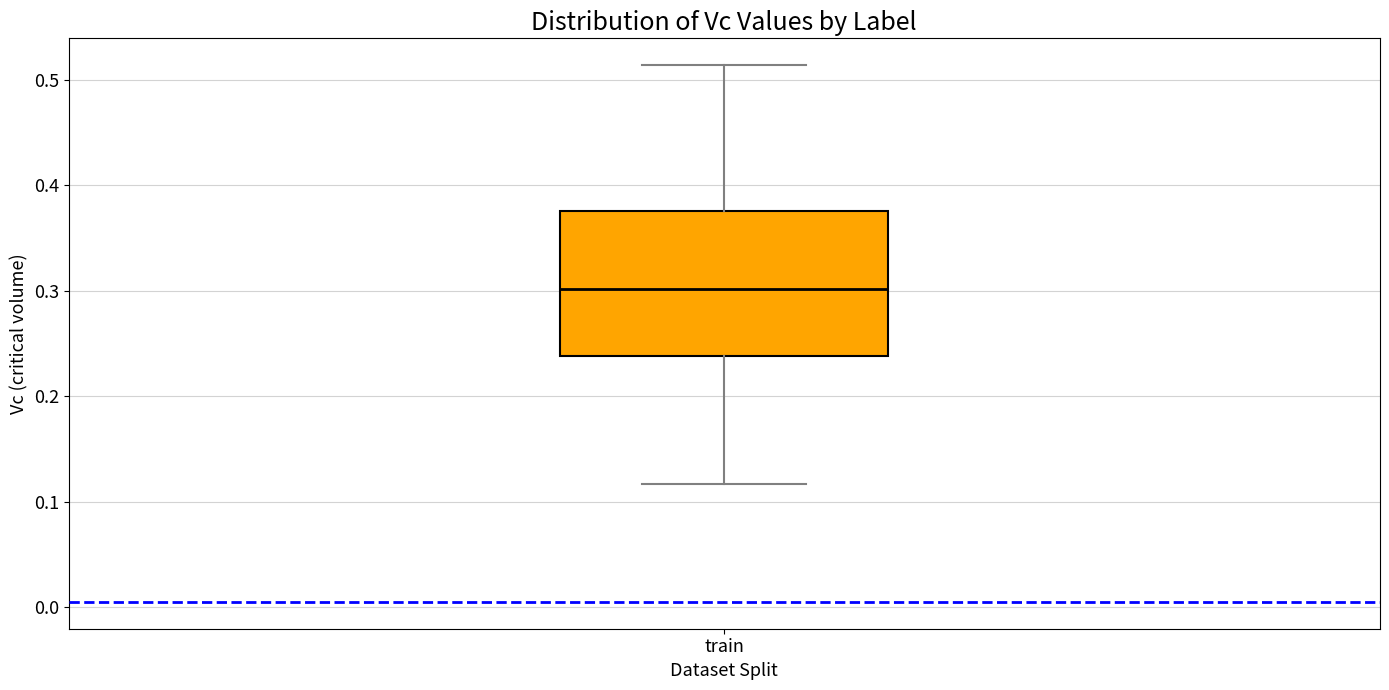

Transcribe this box plot: give where the median line is, the range the box spans, and where the two whiskers end, as read against the y-axis. The values are not printed on the chart, so give them approximately, as read against the axis.

median 0.30, box 0.24 to 0.38, whiskers 0.12 to 0.51